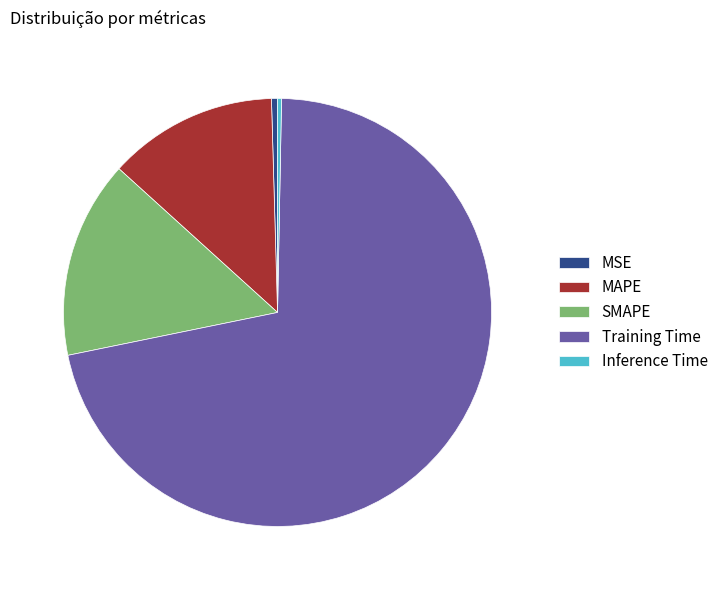

What is the largest slice in the pie chart?

Training Time